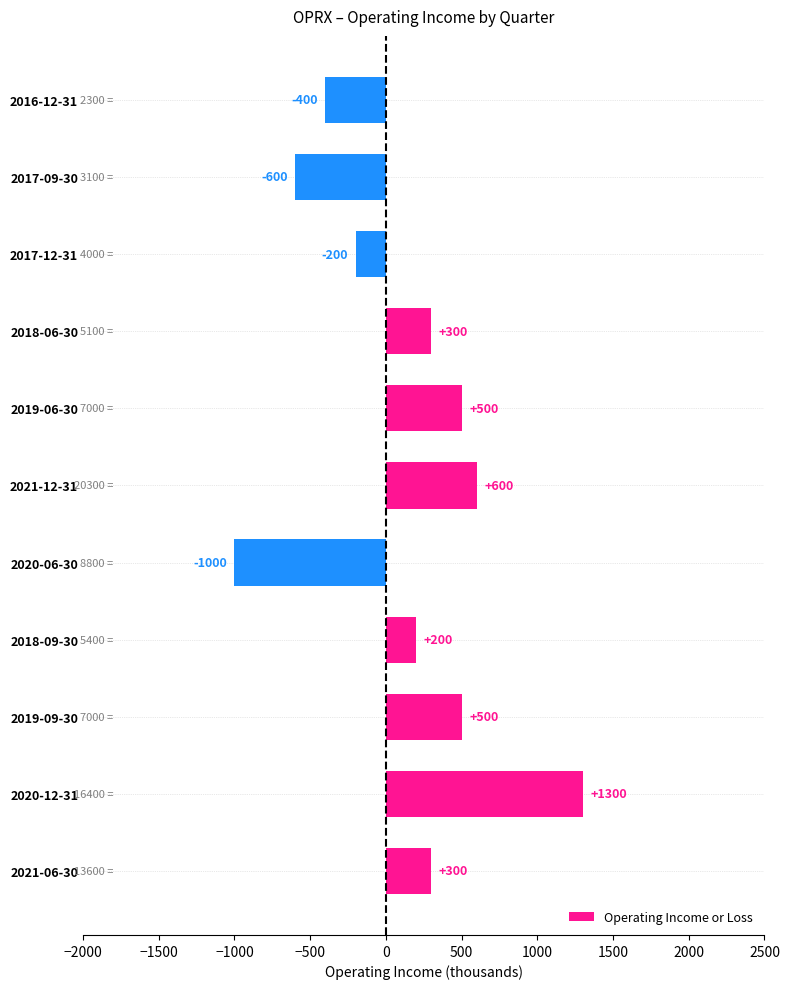

What is the approximate value at 2021-06-30?

300